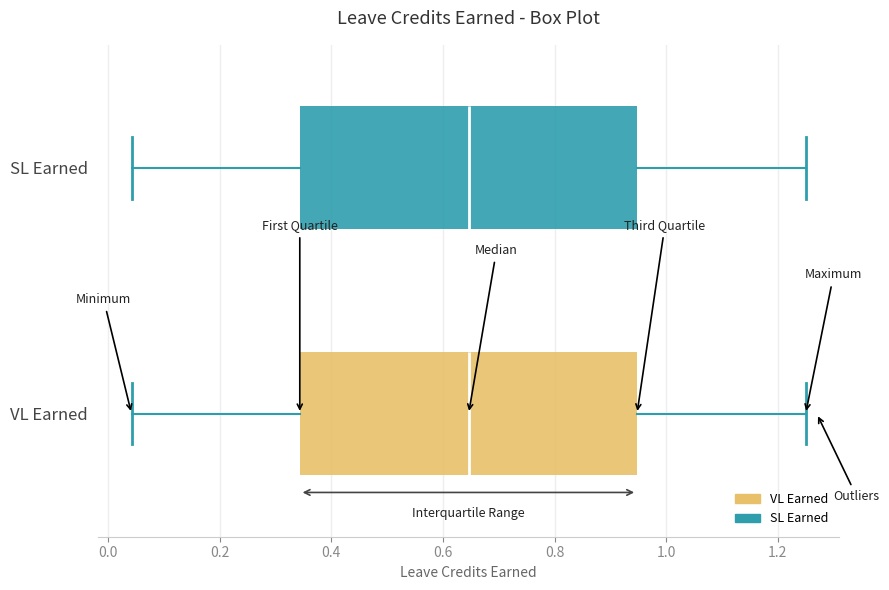

Reading bottom to top, read every box against the x-axis: the position of its median line, the range the box covers, and the ends of its whiskers. The values are not printed on the chart, so give them approximately, as read against the axis.

VL Earned: median 0.64, box 0.34 to 0.94, whiskers 0.04 to 1.26
SL Earned: median 0.64, box 0.34 to 0.94, whiskers 0.04 to 1.26